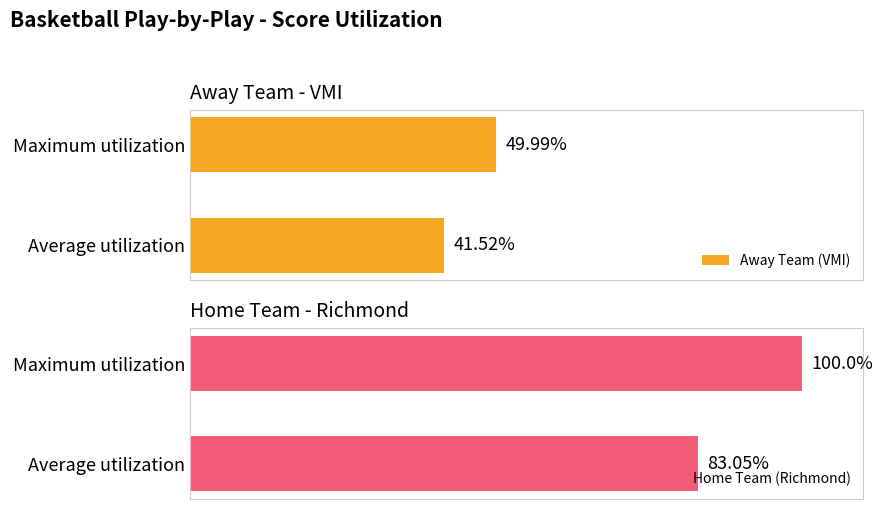

Rank the categories by Away Team (VMI) value from highest to lowest.

Maximum utilization, Average utilization